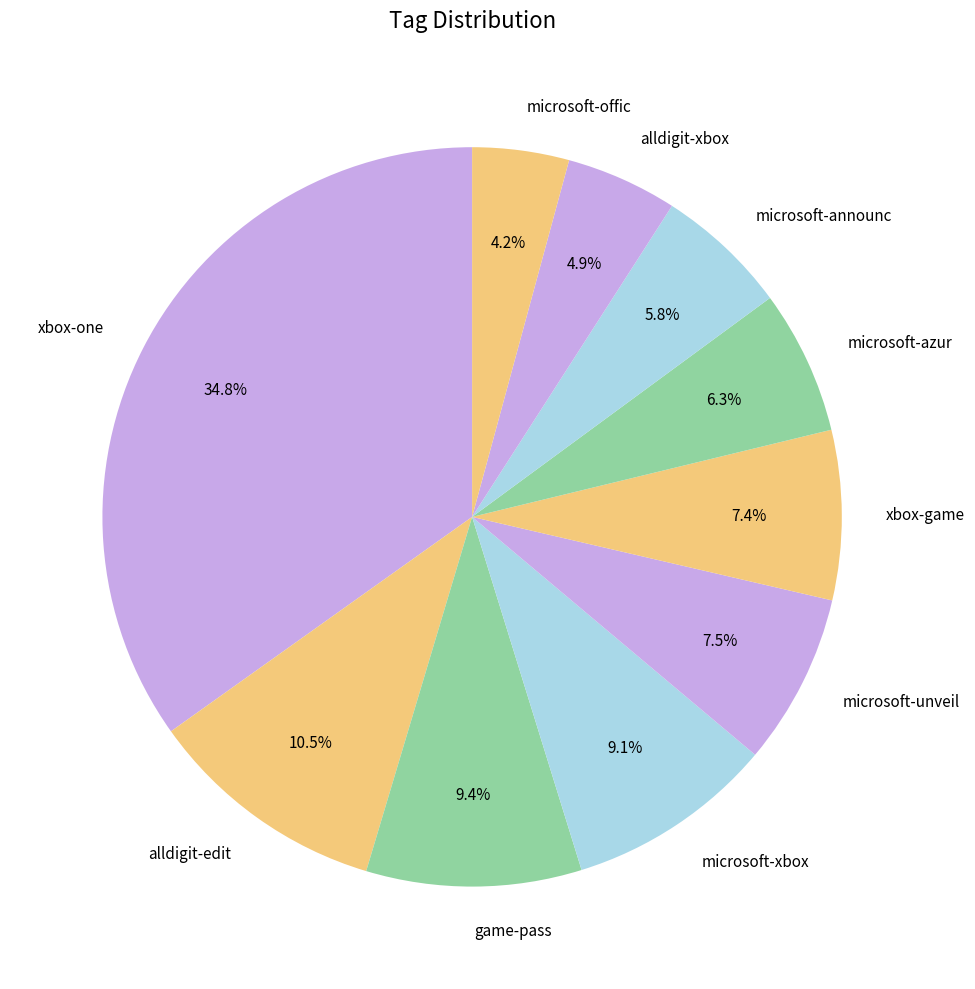

What percentage do microsoft-azur and microsoft-announc together represent?

12.1%